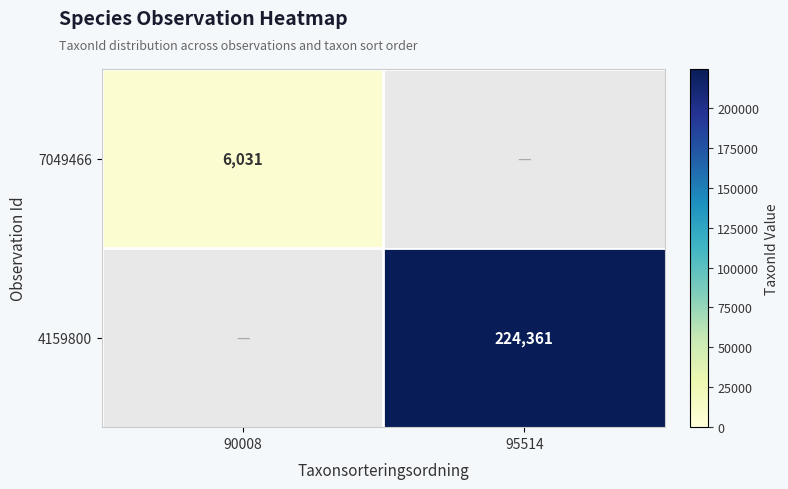

True or false: 4159800 has a value of 224361 at 95514.

True